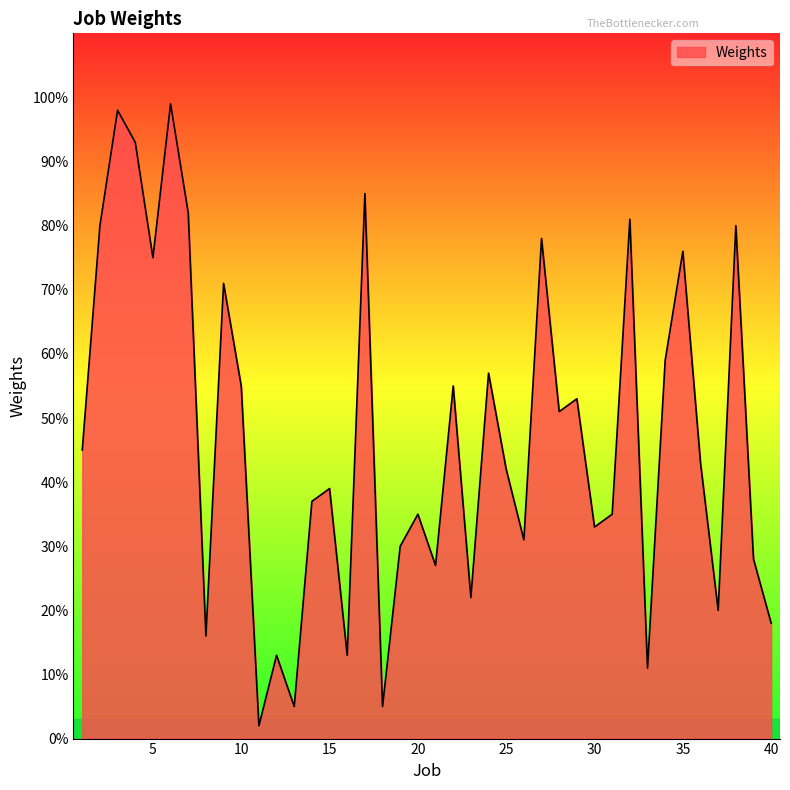

Does the chart have visible grid lines?

No